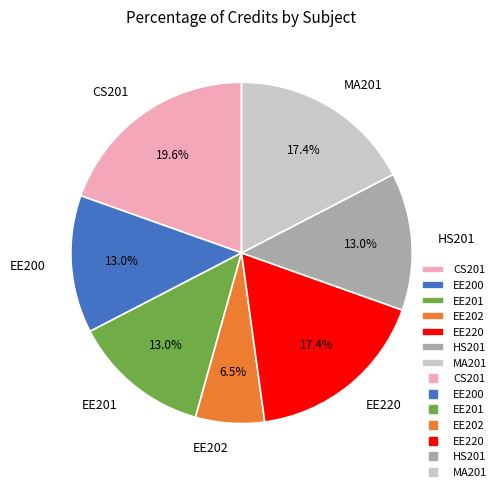

How many slices are in this pie chart?

7